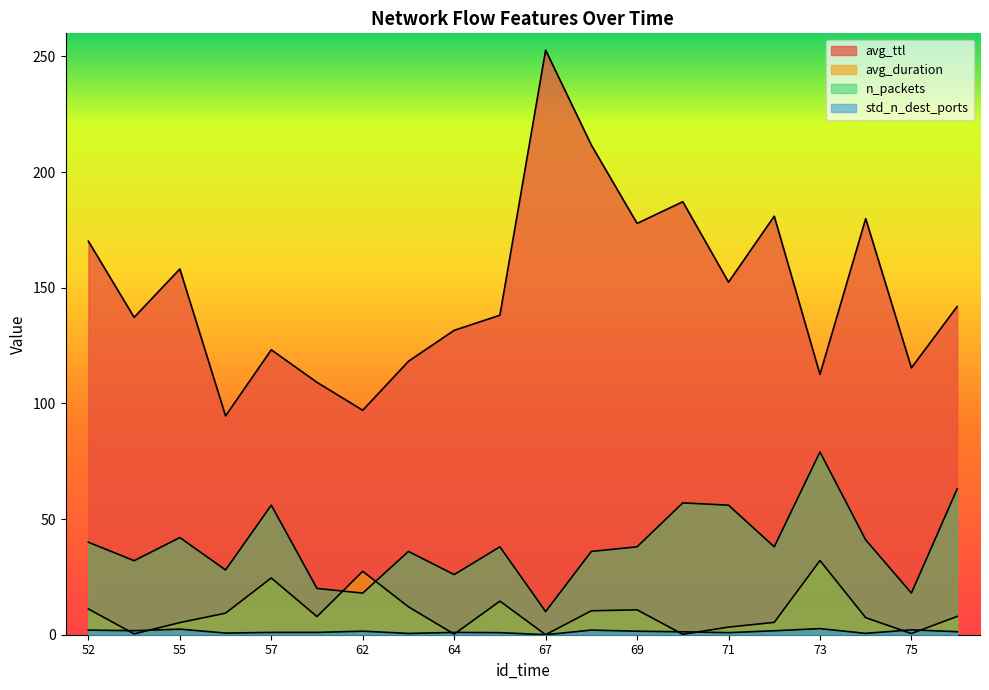

What are all the series names shown in the legend?

avg_ttl, avg_duration, n_packets, std_n_dest_ports